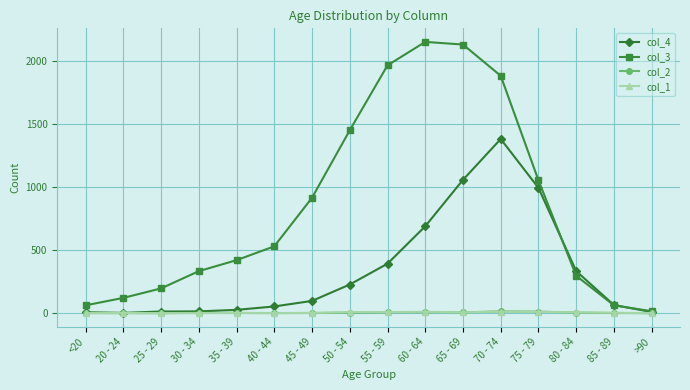

What is the sum of all col_2 values?

60